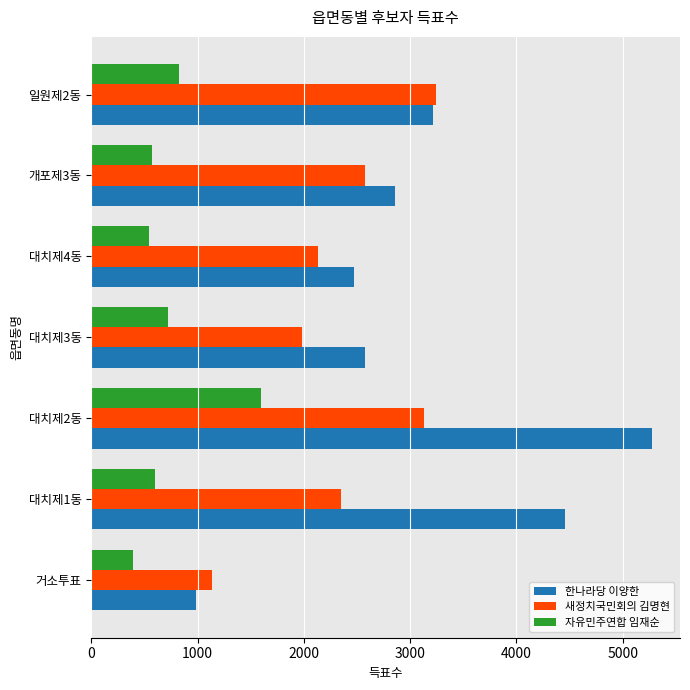

What is the highest value of the 한나라당 이양한 series?

5275